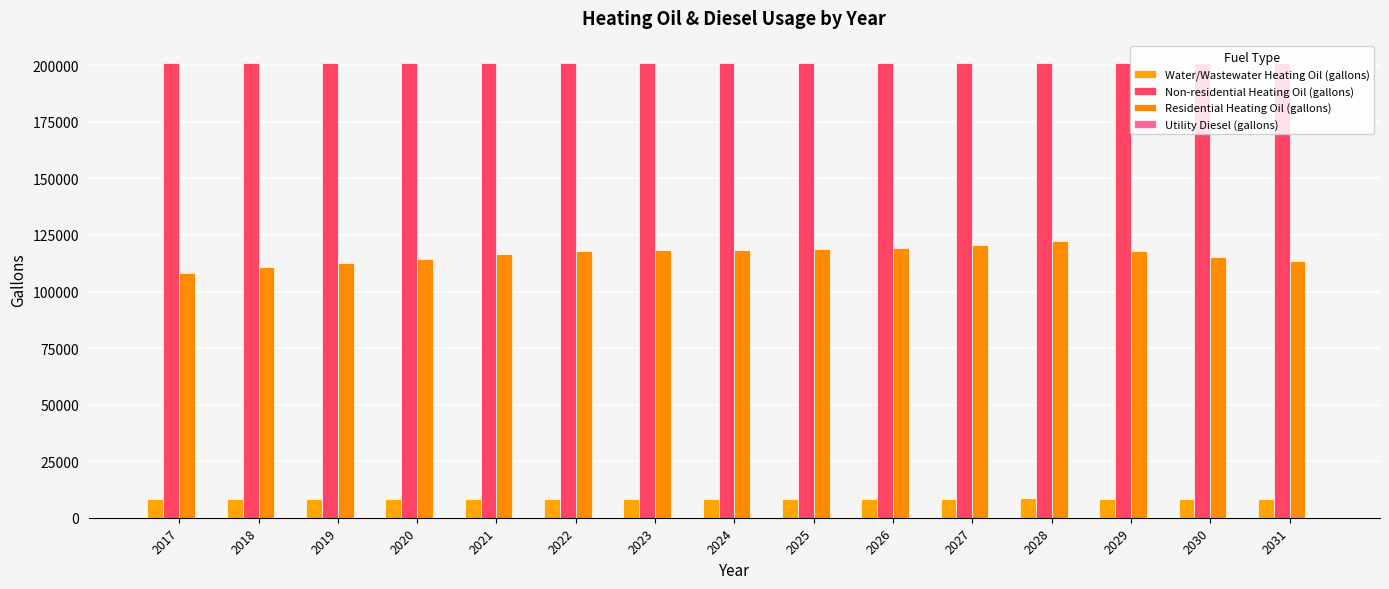

Which series has the largest total across all categories?

Non-residential Heating Oil (gallons)